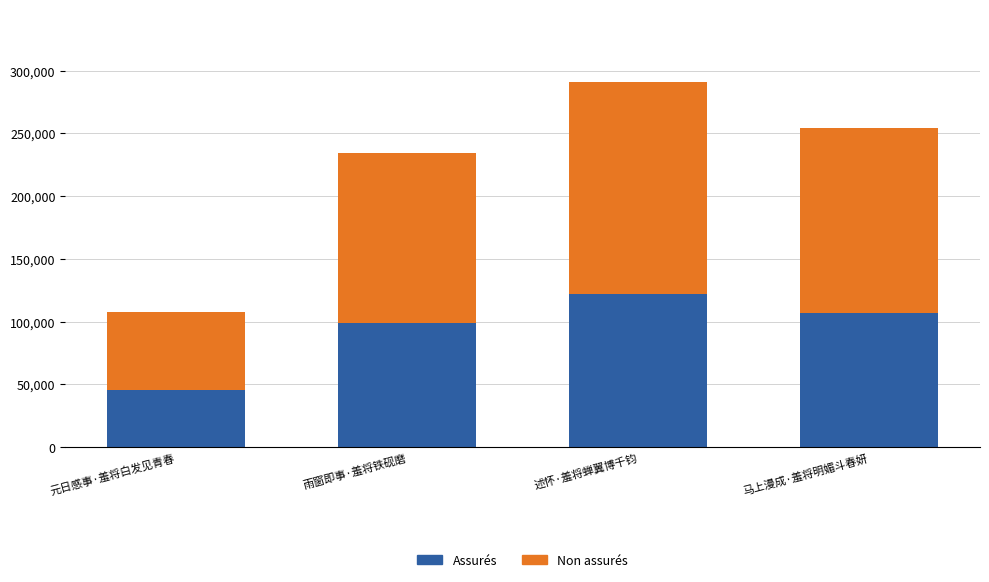

How many bars are there in total?

4